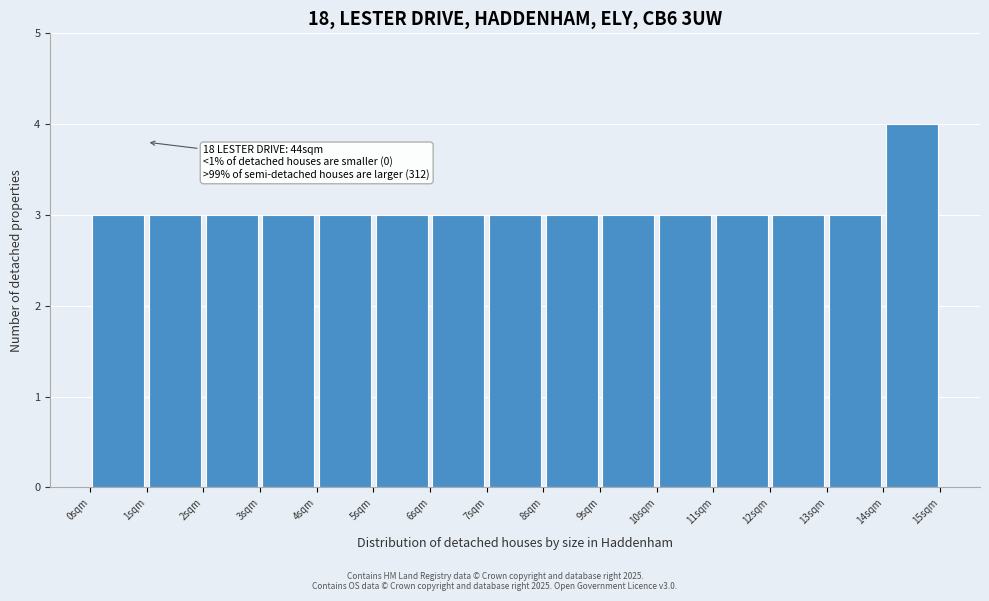

Over which range of the x-axis is the bar tallest?

14 to 15